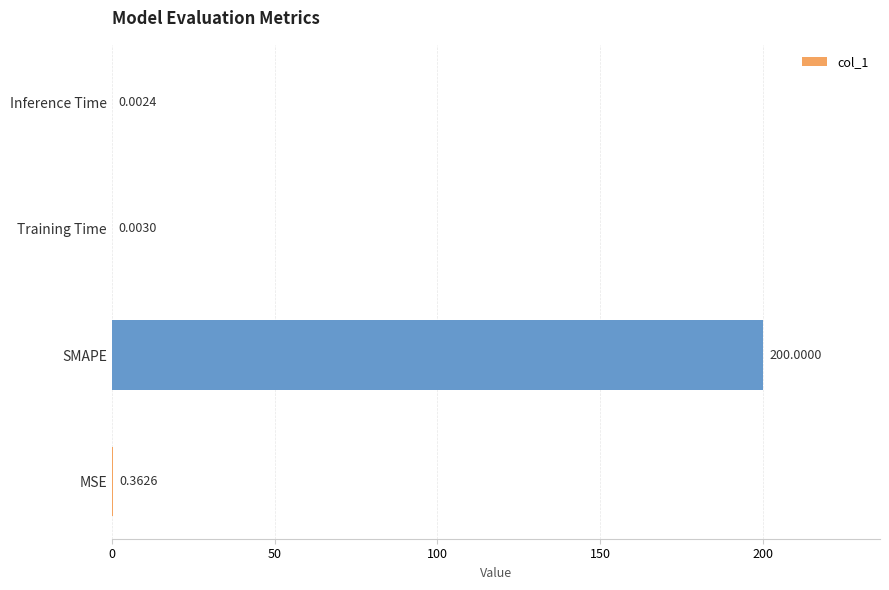

What is the change in value from MSE to SMAPE?

+199.6